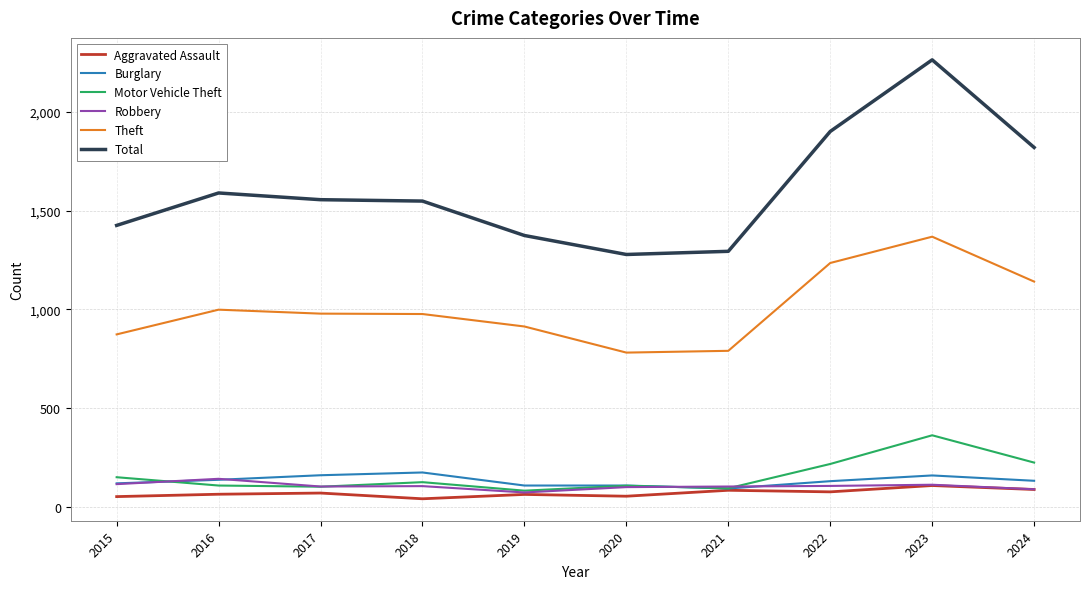

The value of Motor Vehicle Theft at 2018 is 207. True or false?

False